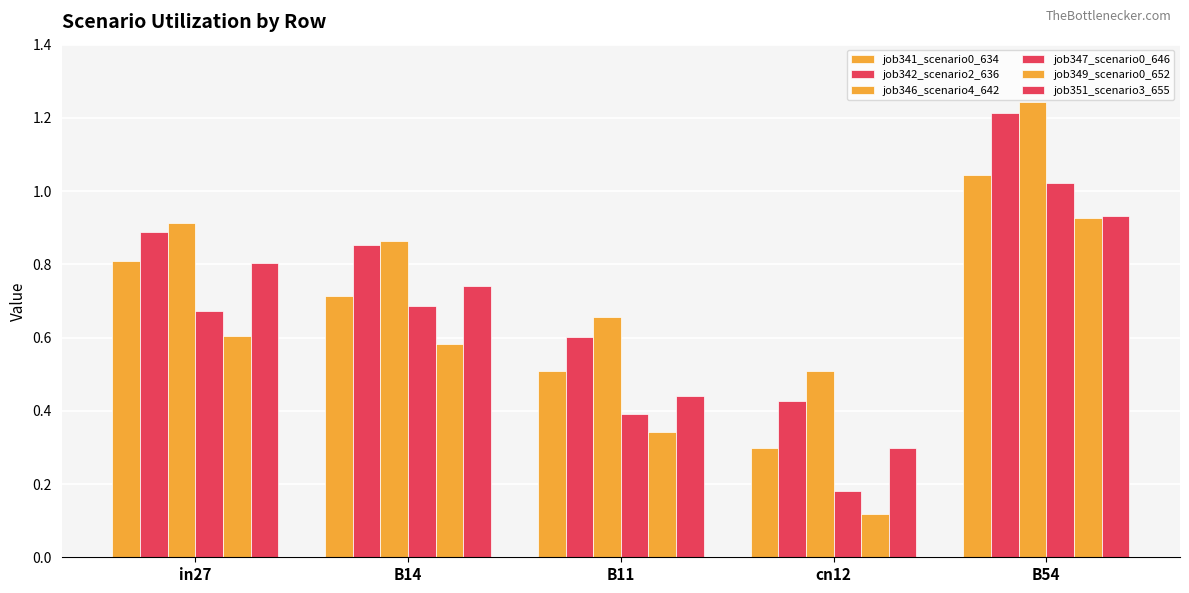

Is the value of job347_scenario0_646 at B11 greater than the value of job351_scenario3_655 at B11?

No